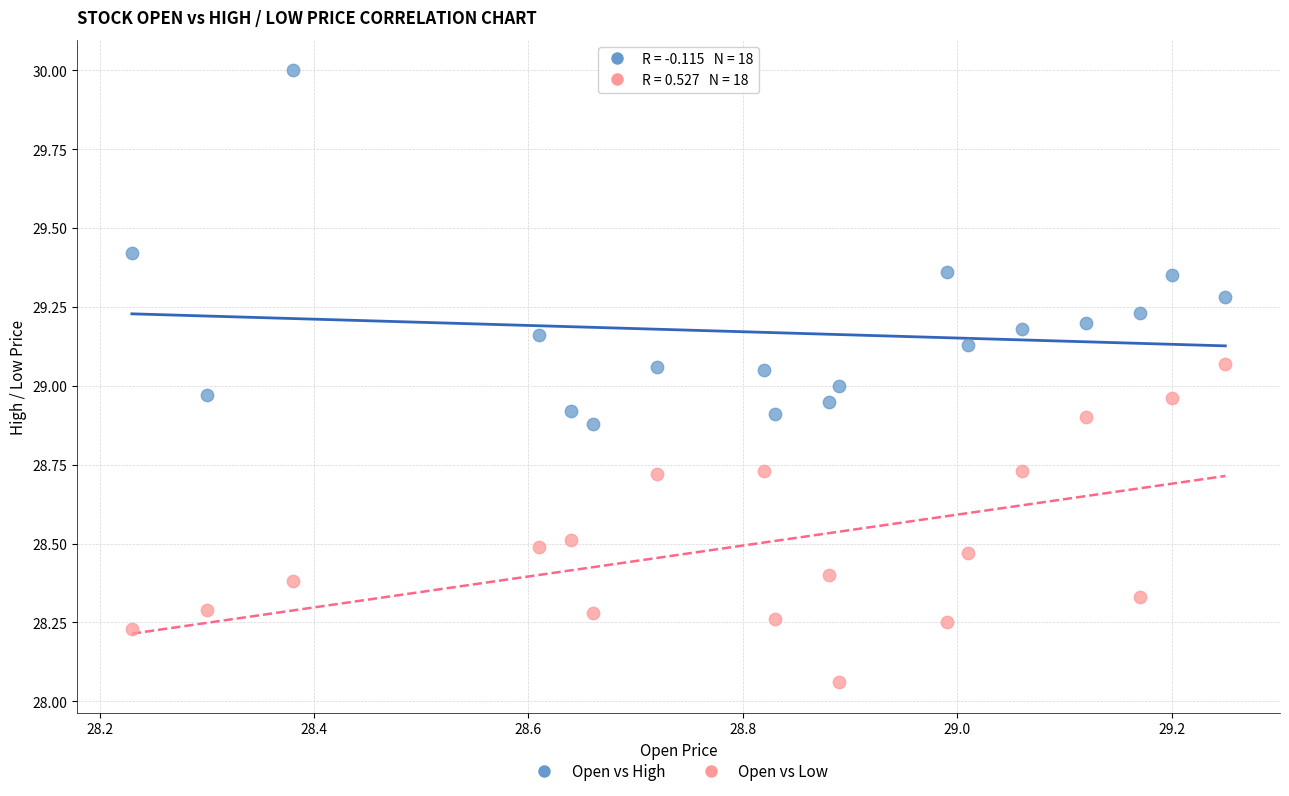

Across all data points, what is the range of X values (max minus min)?

1.0